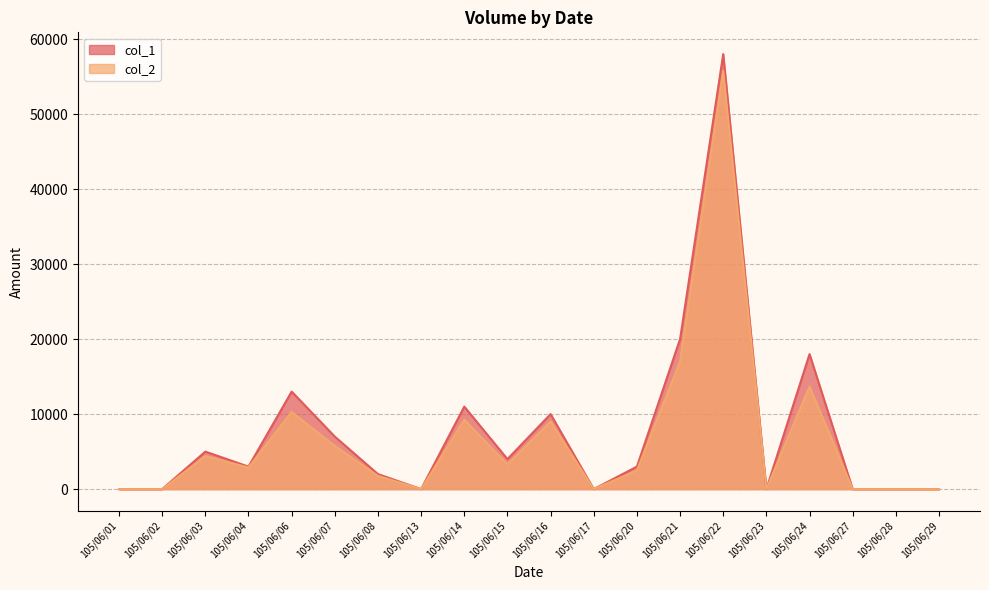

Which category has the lowest value in the col_2 series?

105/06/01